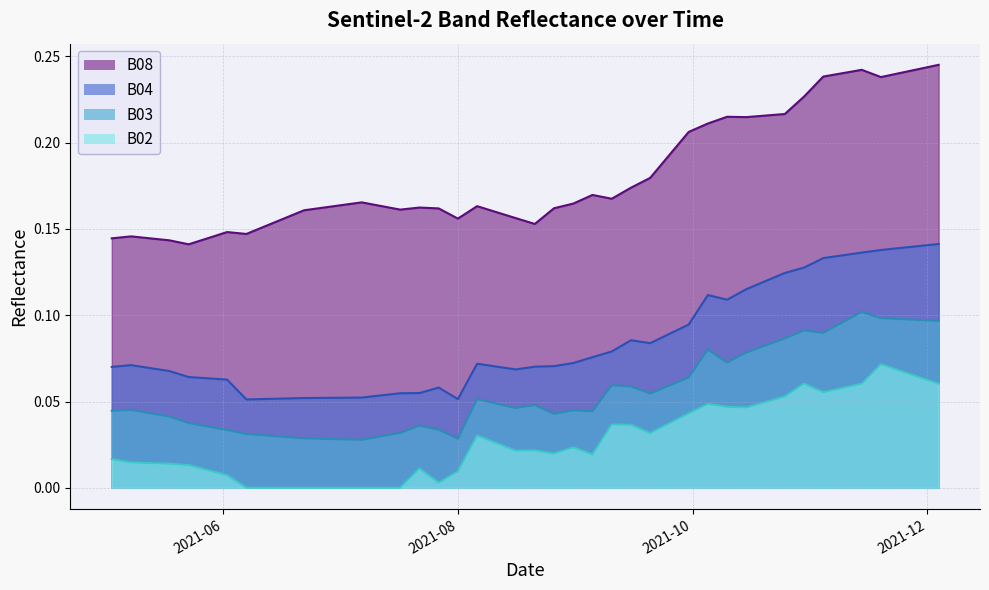

How many interior local valleys does the B04 series have?

5